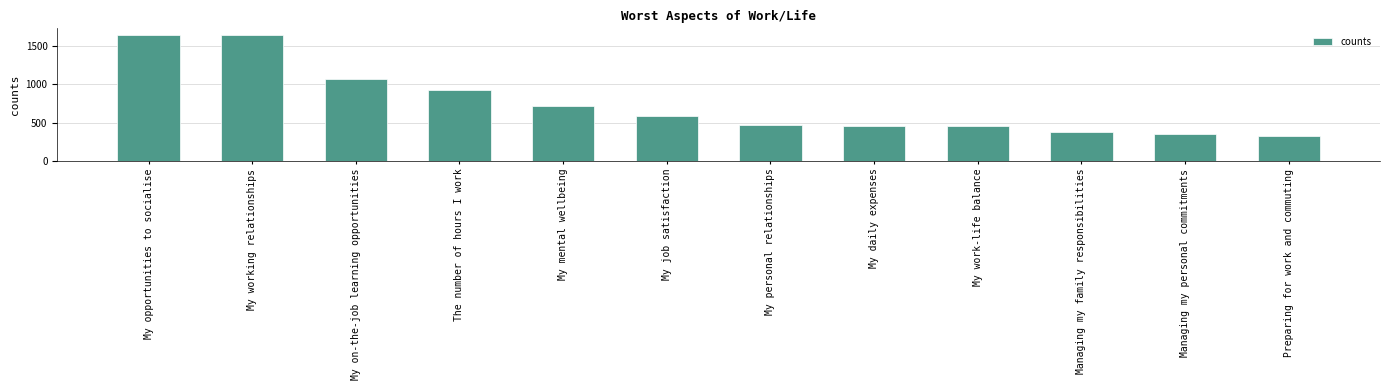

True or false: the data shows 455 at My daily expenses.

True